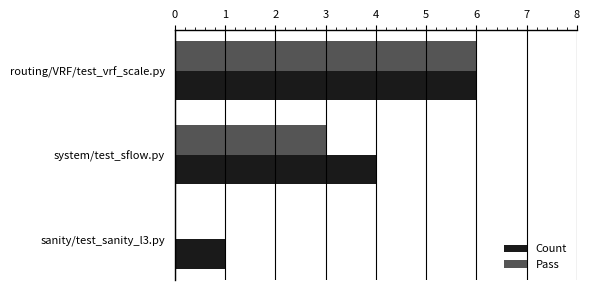

Which series has the largest total across all categories?

Count